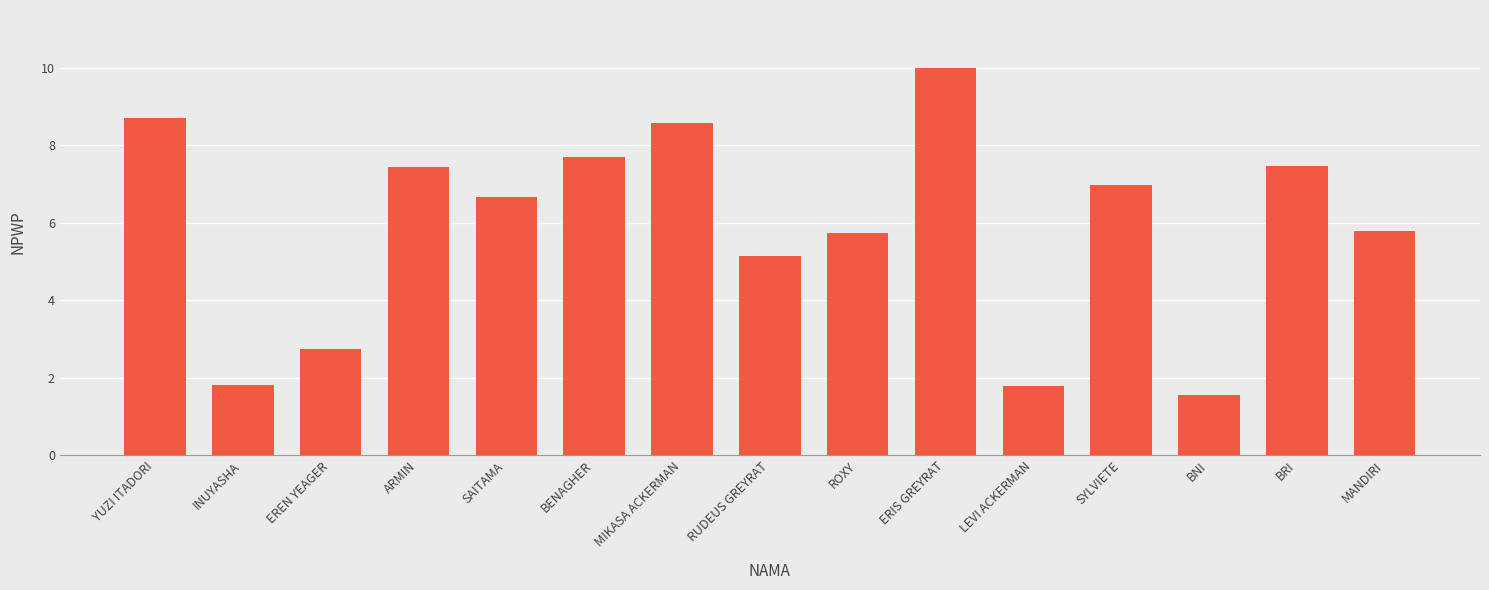

What position from the right is ARMIN?

12